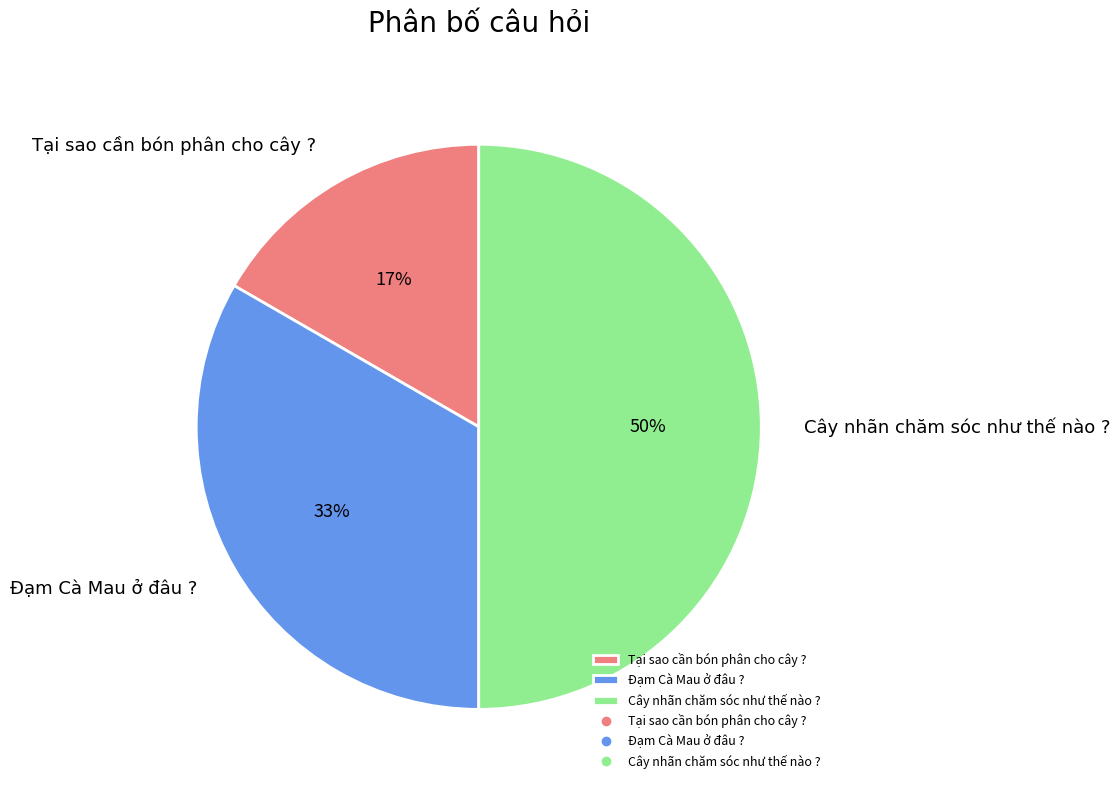

True or false: Đạm Cà Mau ở đâu ? accounts for 39% of the total.

False